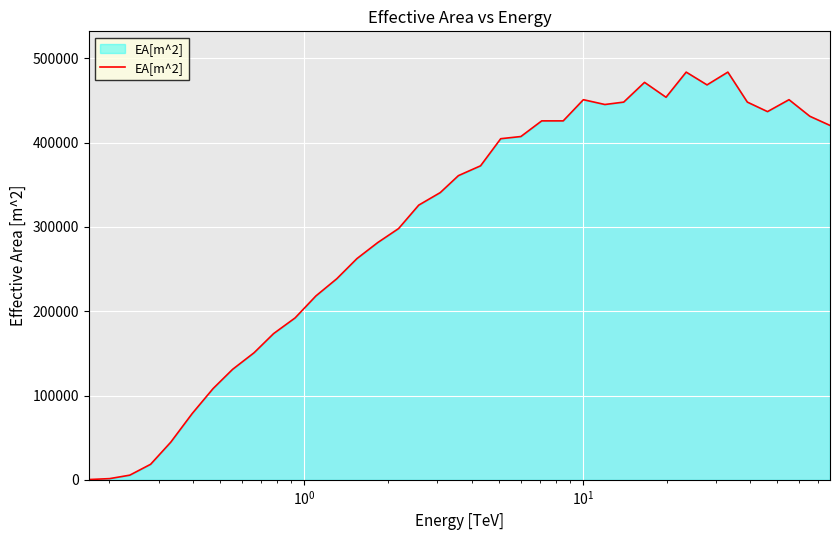

Does the chart have visible grid lines?

Yes